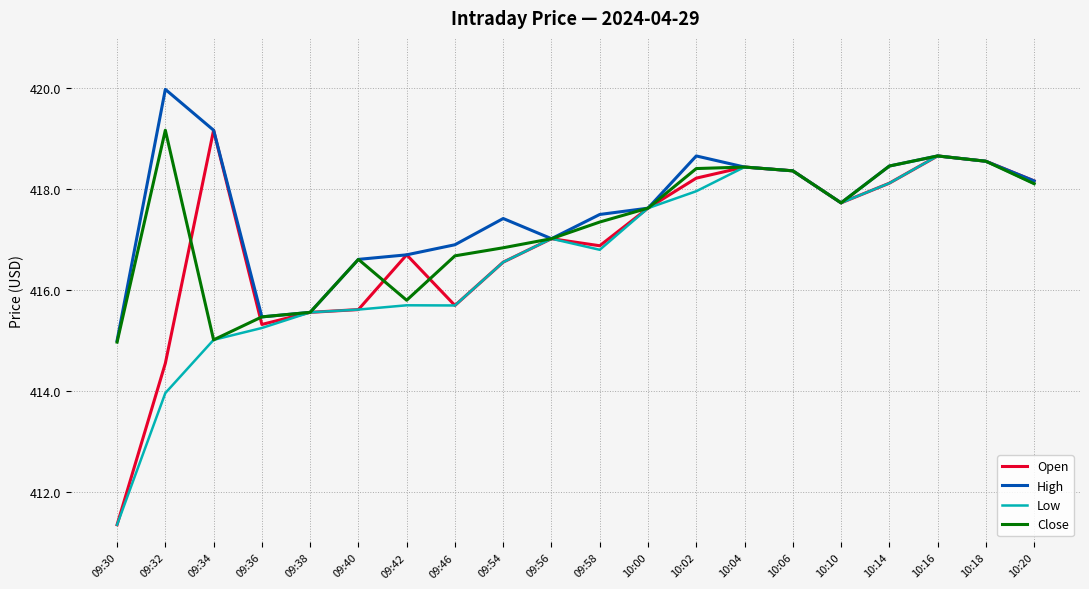

What is the lowest value of the Close series?

415.0